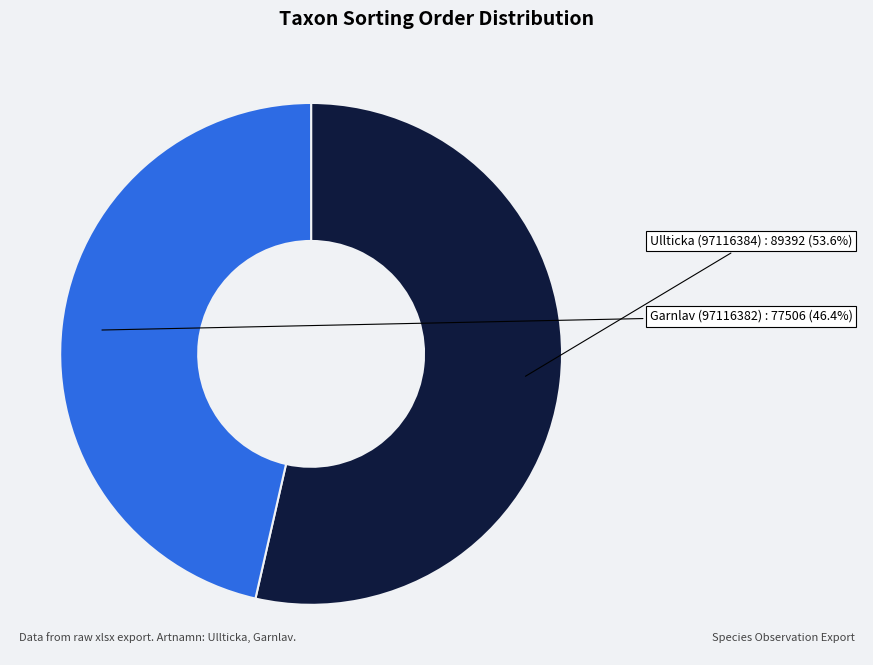

Does any single category account for the majority?

Yes